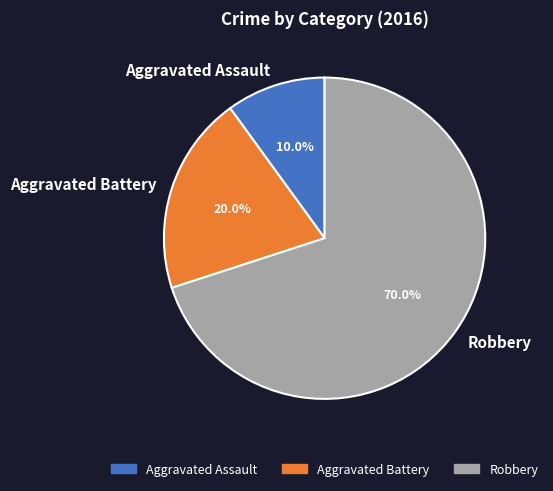

What percentage do Aggravated Battery and Robbery together represent?

90.0%